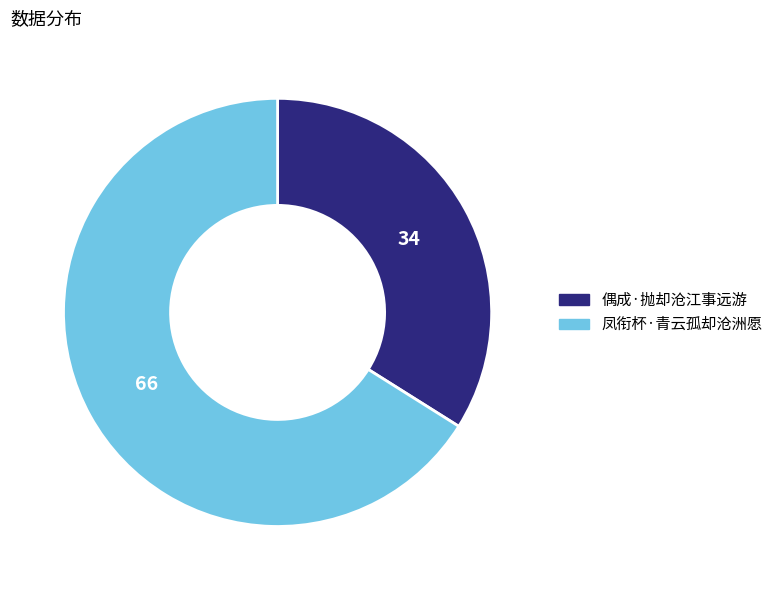

How many slices are in this pie chart?

2